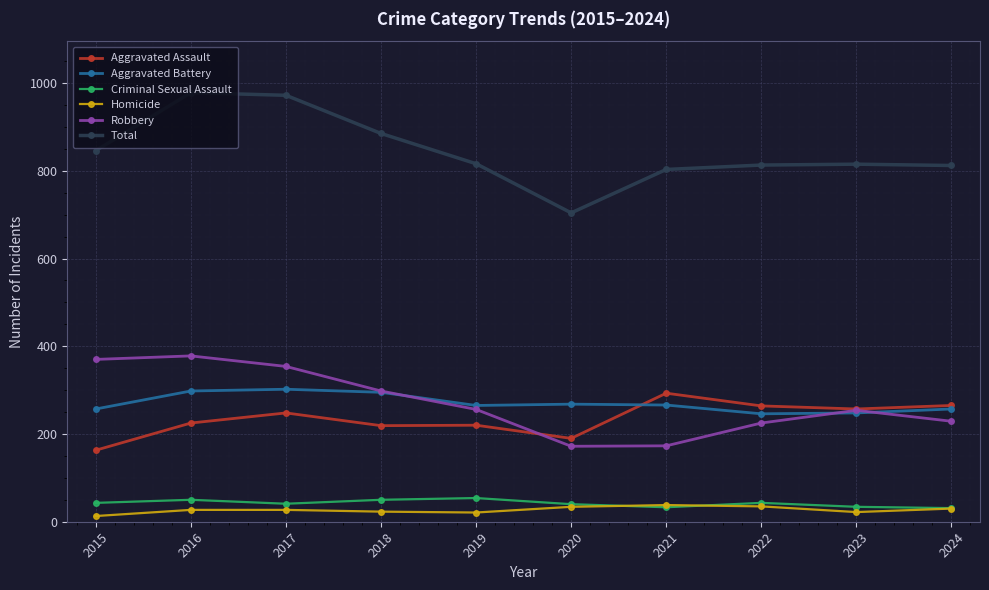

What is the difference between the maximum and minimum values in the Robbery series?

206